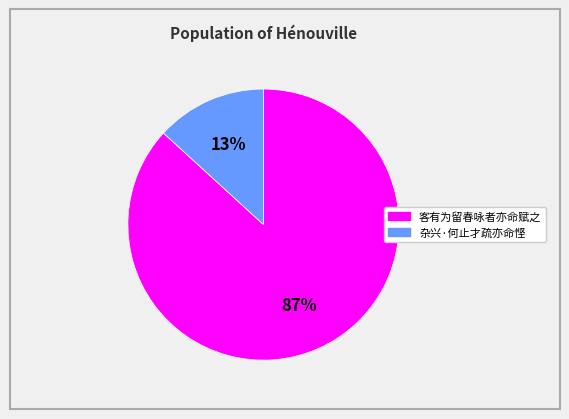

Is the sum of 杂兴·何止才疏亦命悭 and 客有为留春咏者亦命赋之 greater than half?

Yes